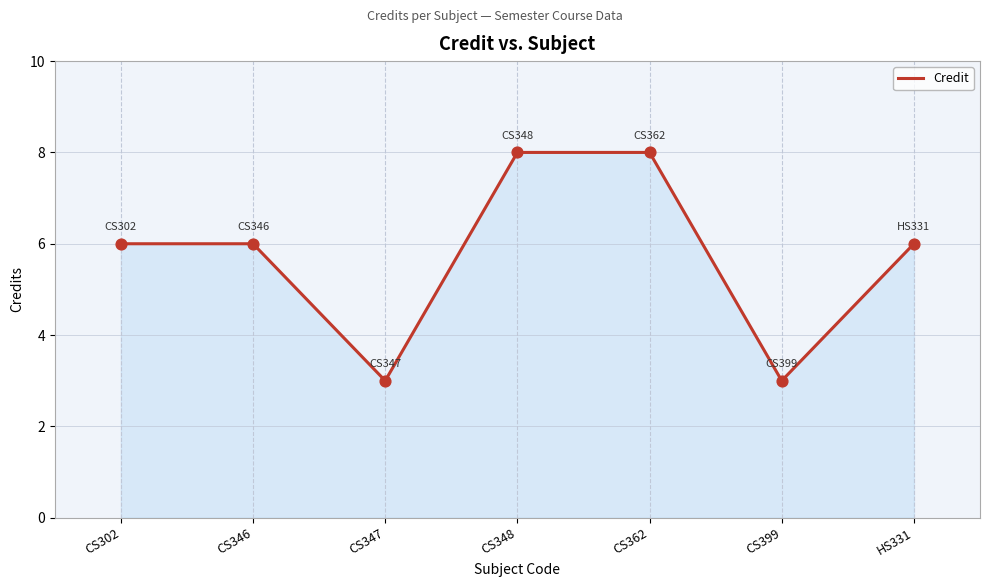

Which has a higher value, CS348 or HS331?

CS348